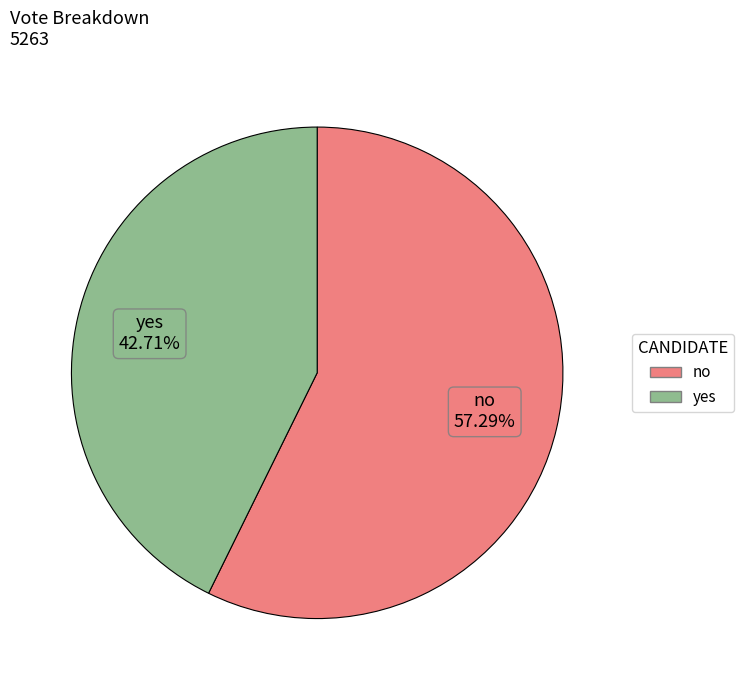

What is the ratio of the value at no to the value at yes?

1.3